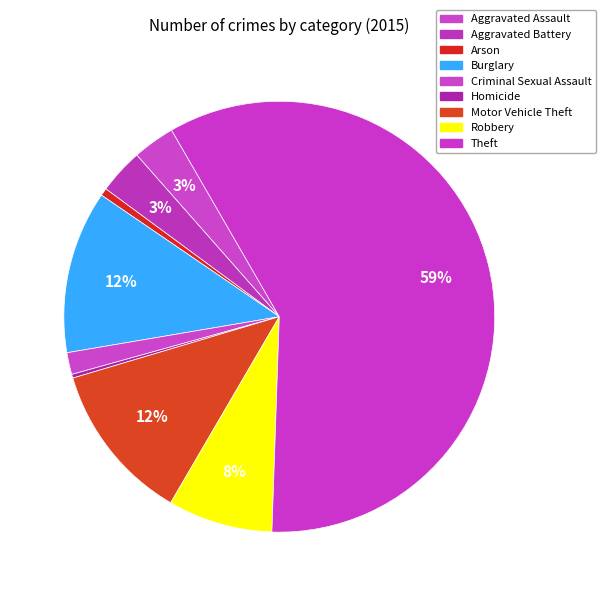

Which category has the smallest portion of the pie?

Homicide